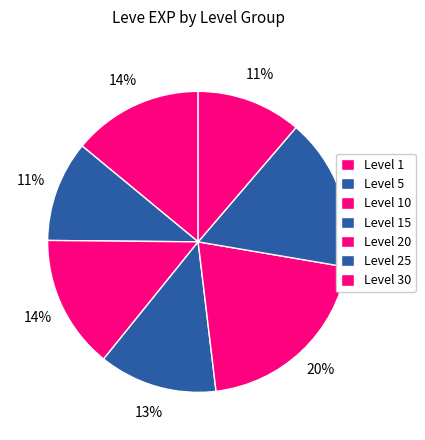

How many segments does this pie chart have?

7